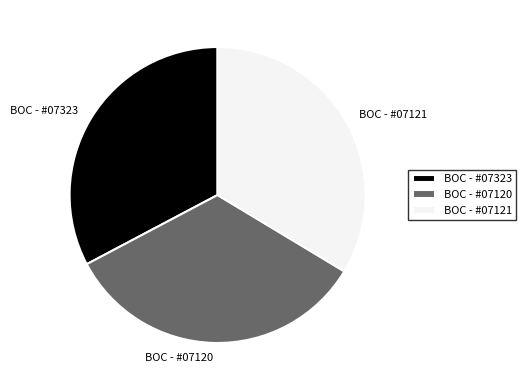

Is the sum of BOC - #07323 and BOC - #07120 greater than half?

Yes